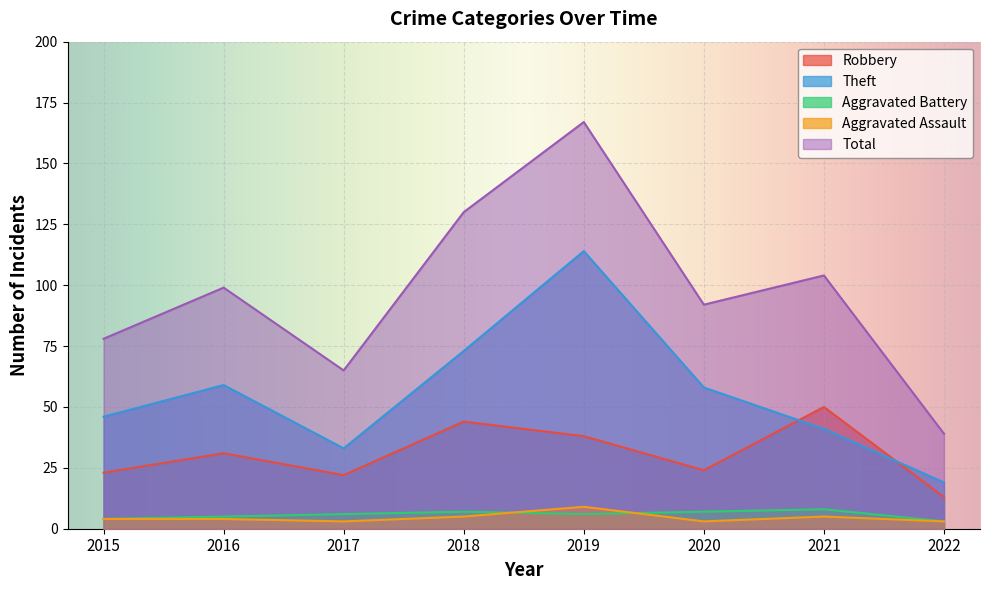

True or false: Robbery has a value of 33 at 2015.

False